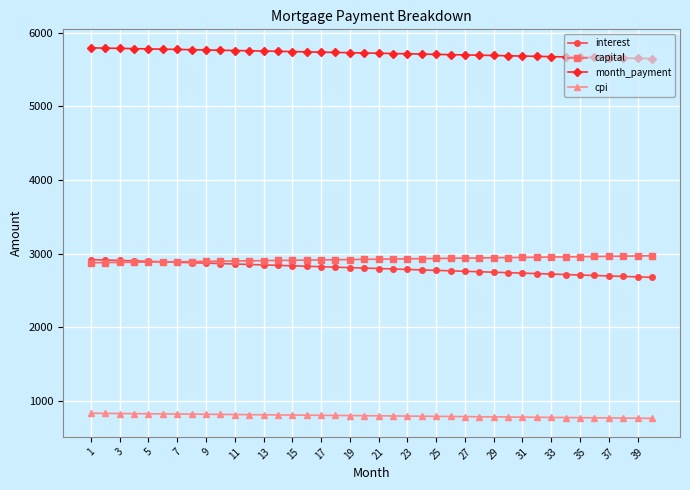

Rank the series by their maximum value, from lowest to highest.

cpi, interest, capital, month_payment